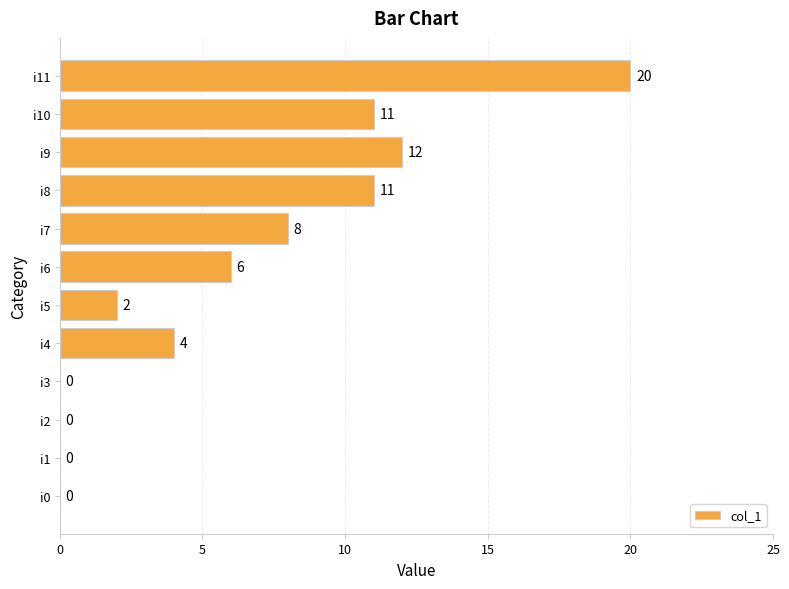

Which label corresponds to the largest value in the chart?

i11